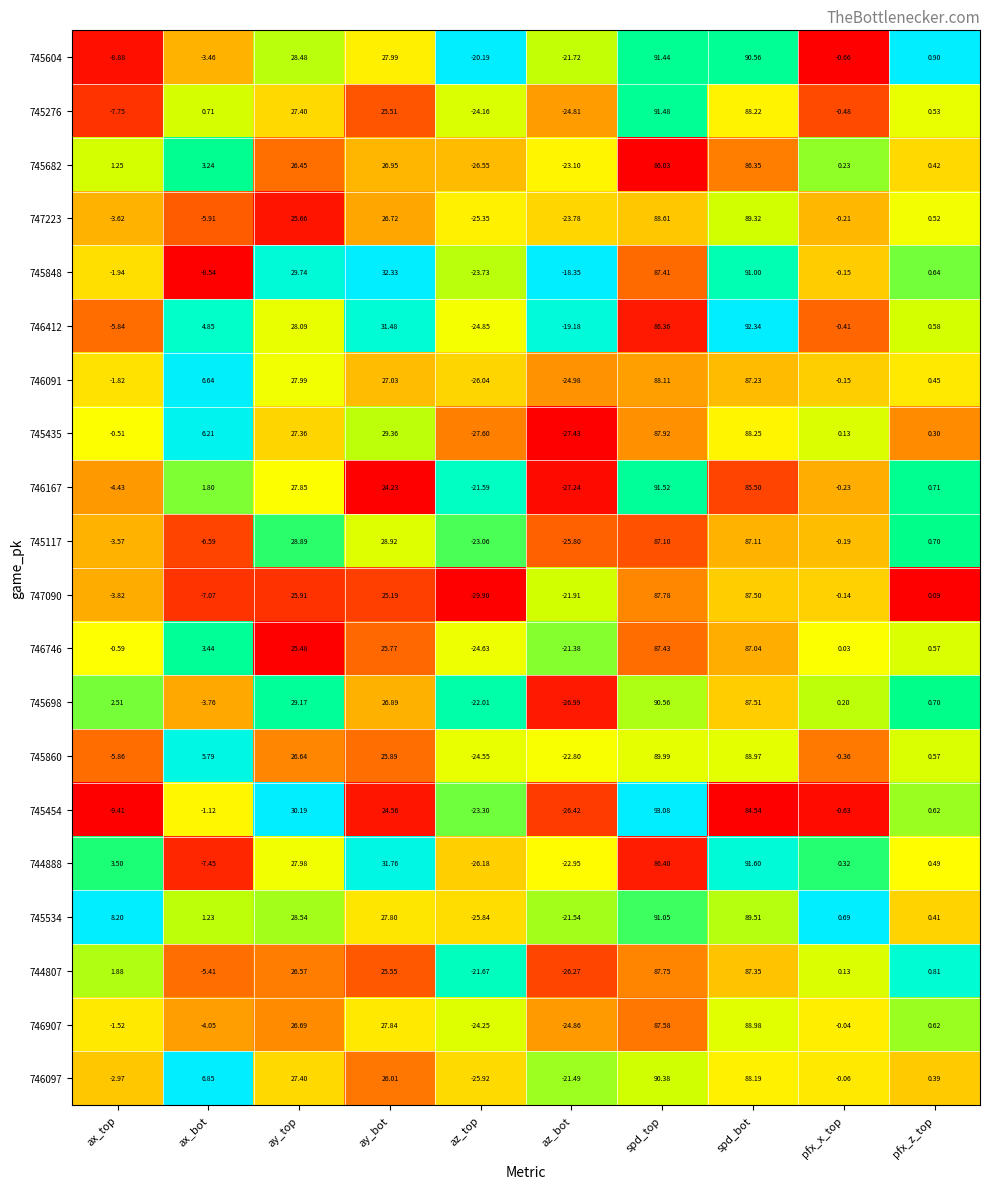

Rank the categories by 745454 value from lowest to highest.

az_bot, az_top, ax_top, ax_bot, pfx_x_top, pfx_z_top, ay_bot, ay_top, spd_bot, spd_top